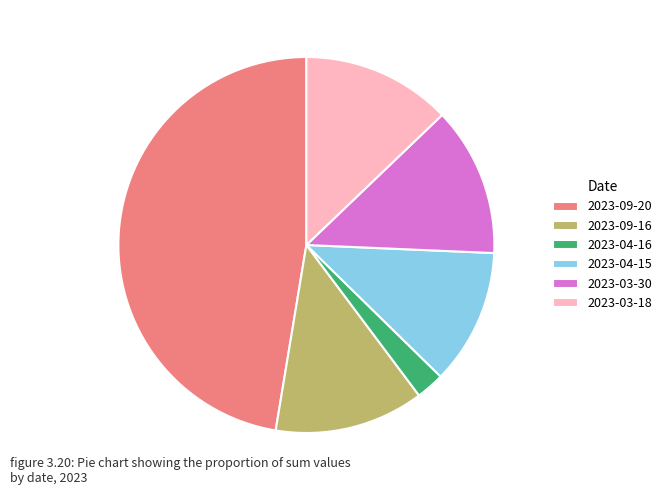

Does 2023-03-30 account for over 50% of the chart?

No